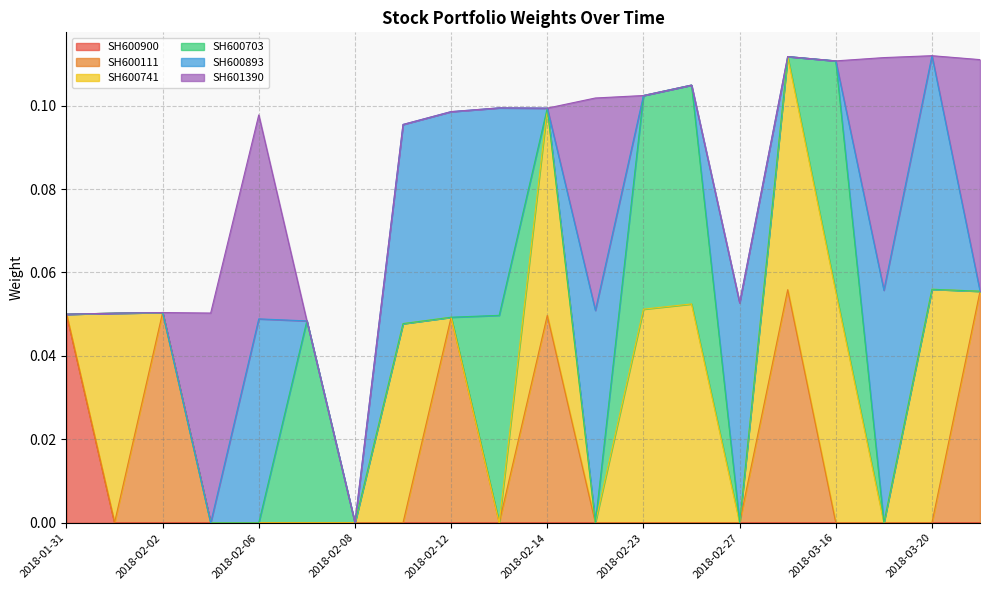

Where do SH600741 and SH600900 first cross each other?

2018-01-31 and 2018-02-01